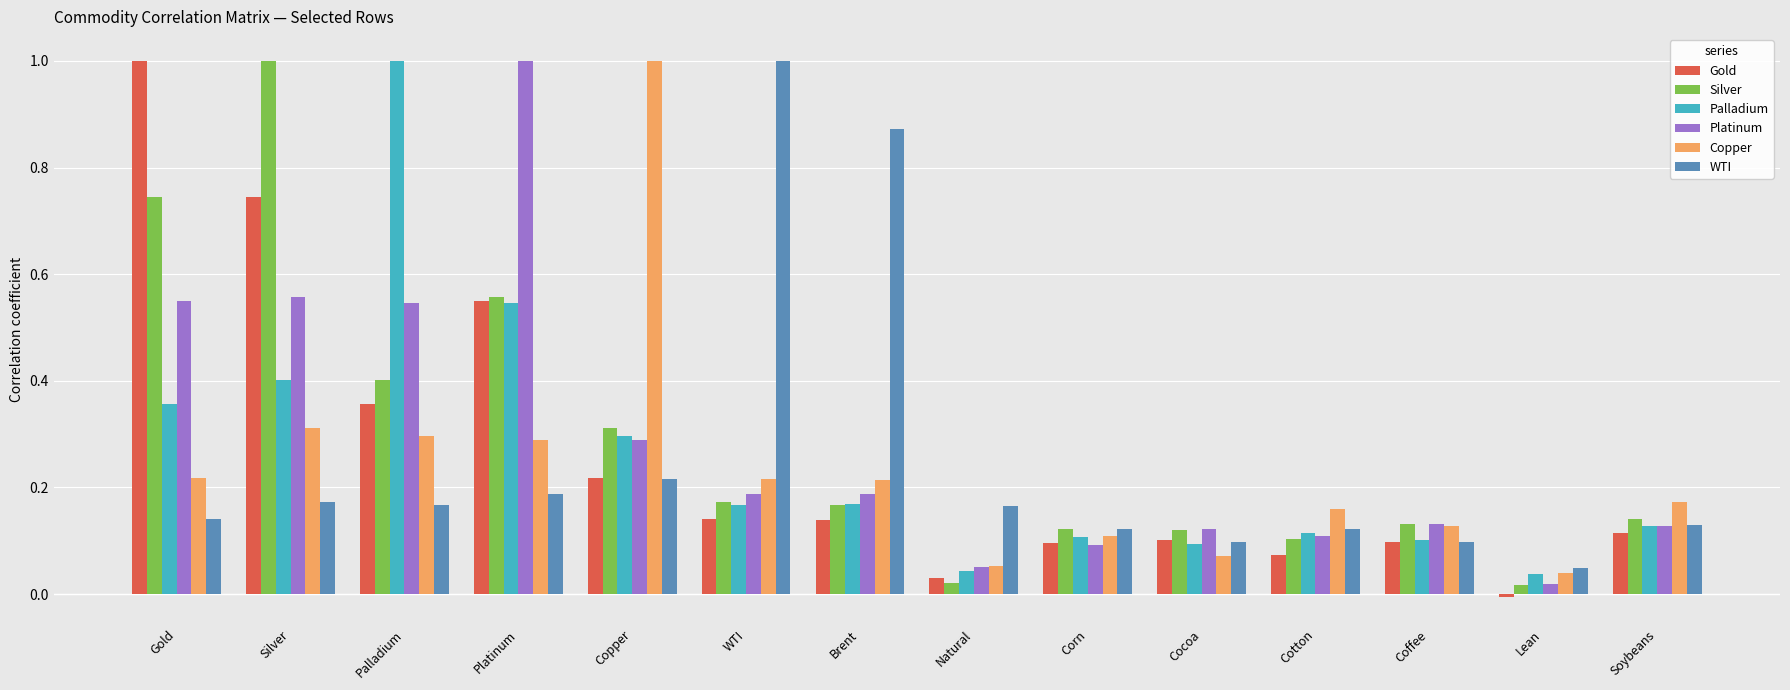

At which label is Gold closest to 0?

Lean